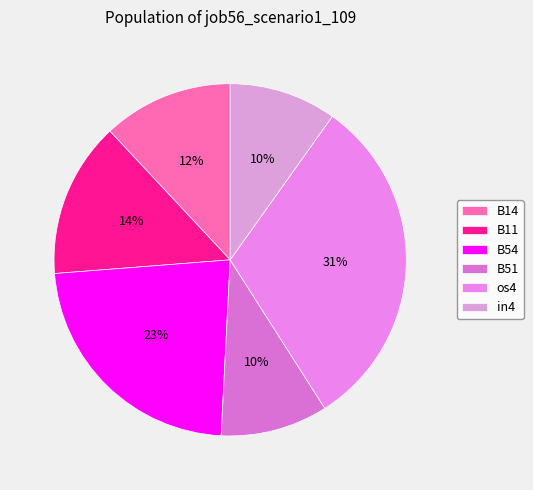

True or false: B14 accounts for 12% of the total.

True